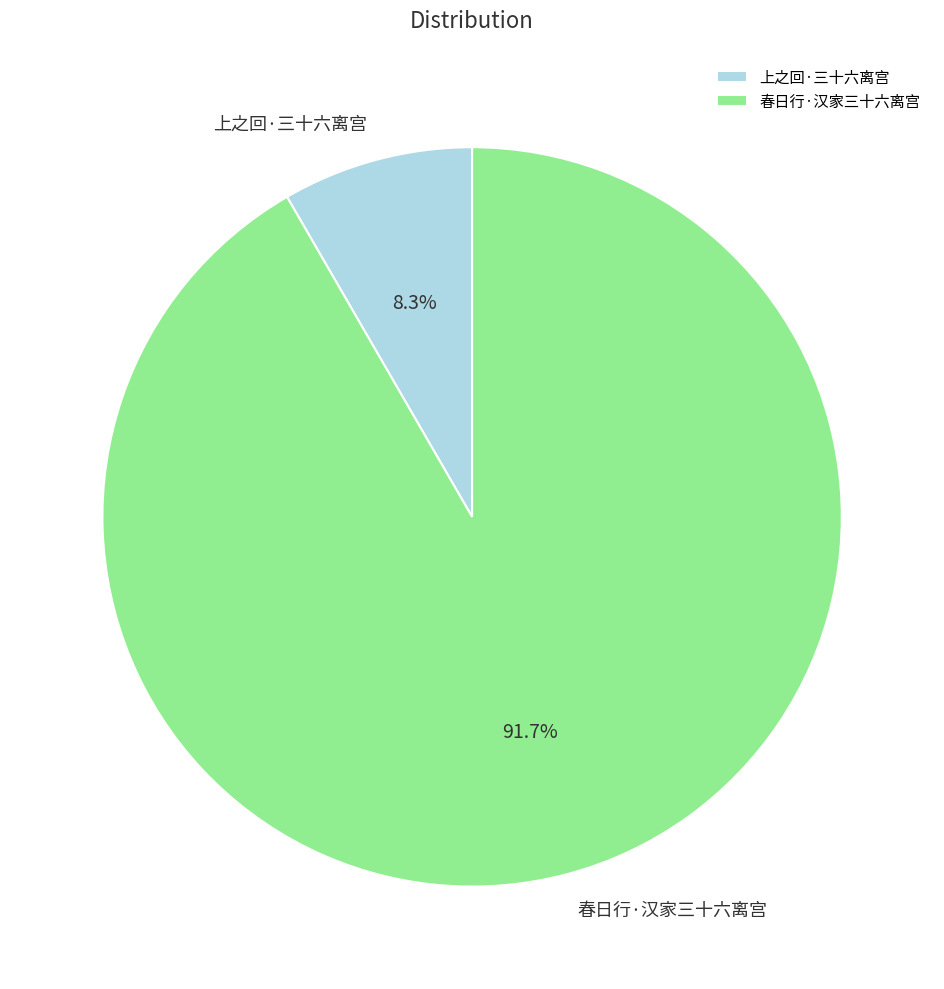

To the nearest percent, what portion does 春日行·汉家三十六离宫 represent?

92%